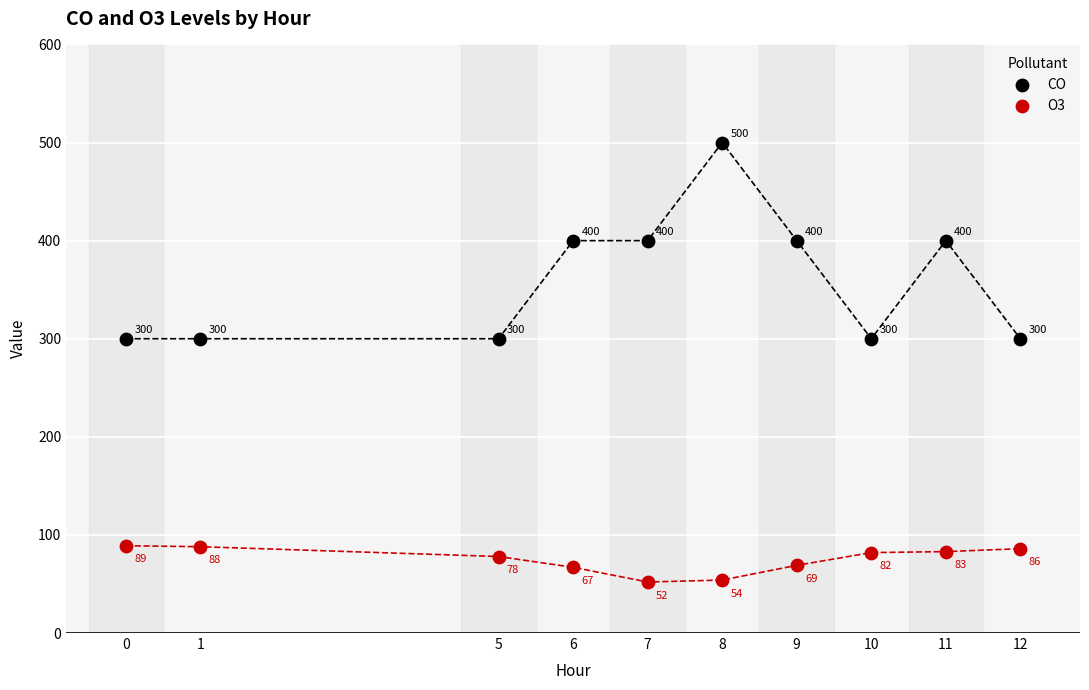

Across all data points, what is the range of X values (max minus min)?

12